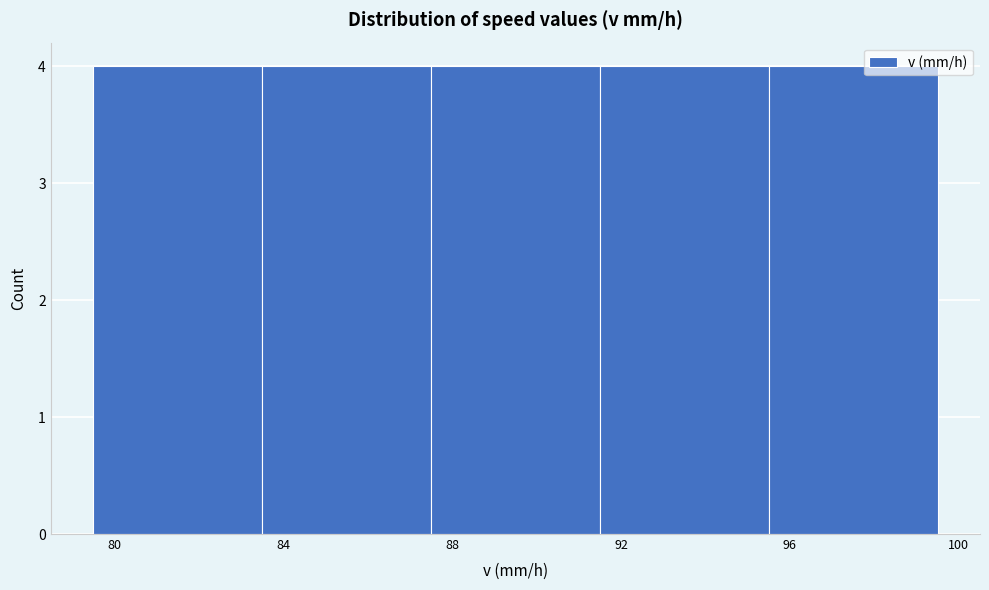

Reading left to right, list every bar in this chart as the range it spans on the x-axis followed by its height. The values are not printed on the chart, so give them approximately, as read against the axis.

79.5 to 83.5: 4
83.5 to 87.5: 4
87.5 to 91.5: 4
91.5 to 95.5: 4
95.5 to 99.5: 4